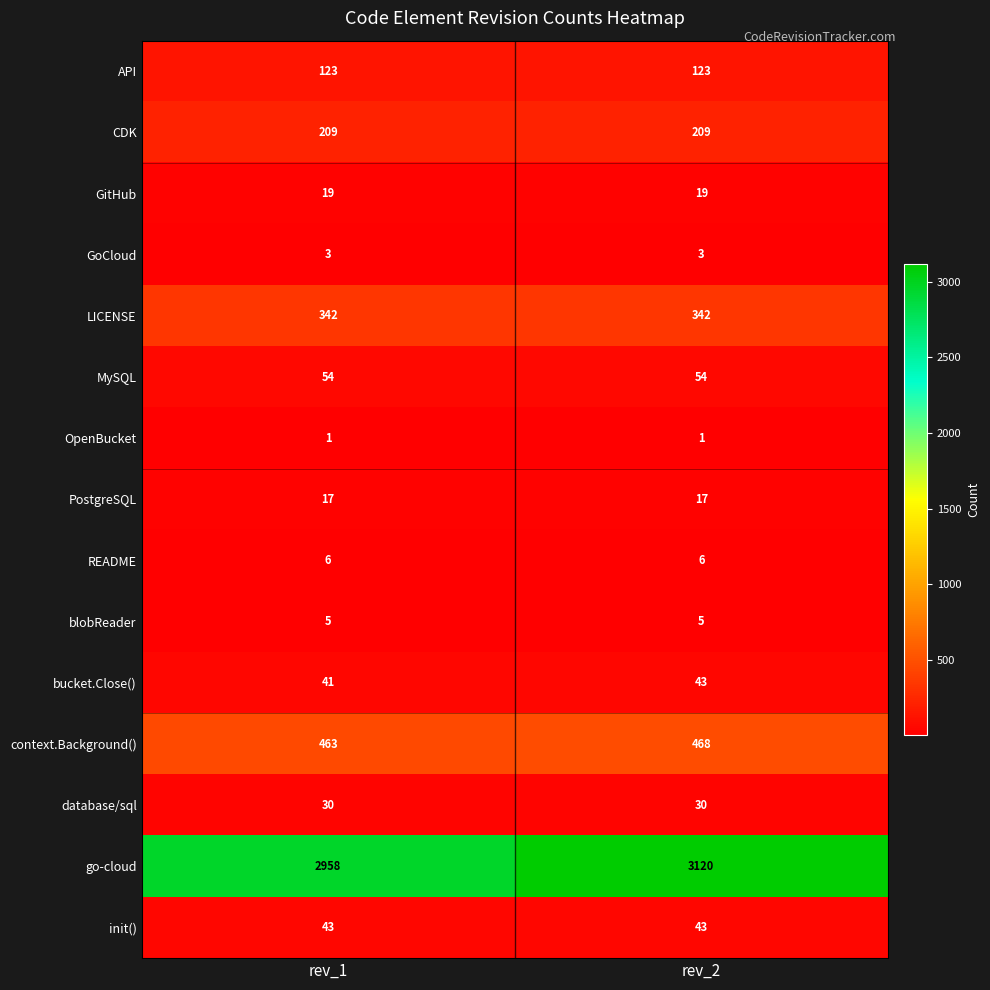

What is the total value across all series at rev_2?

4483